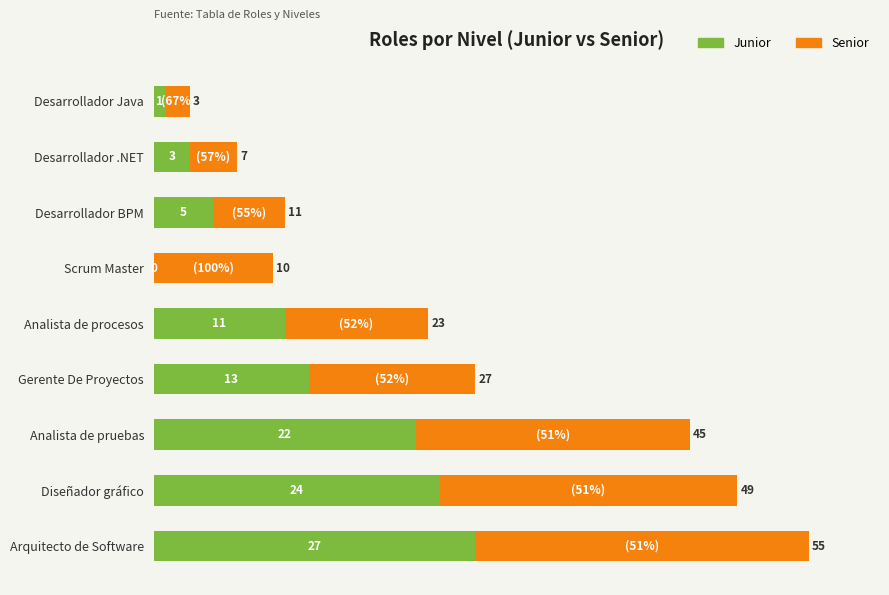

At which category is the sum across all series the highest?

Arquitecto de Software